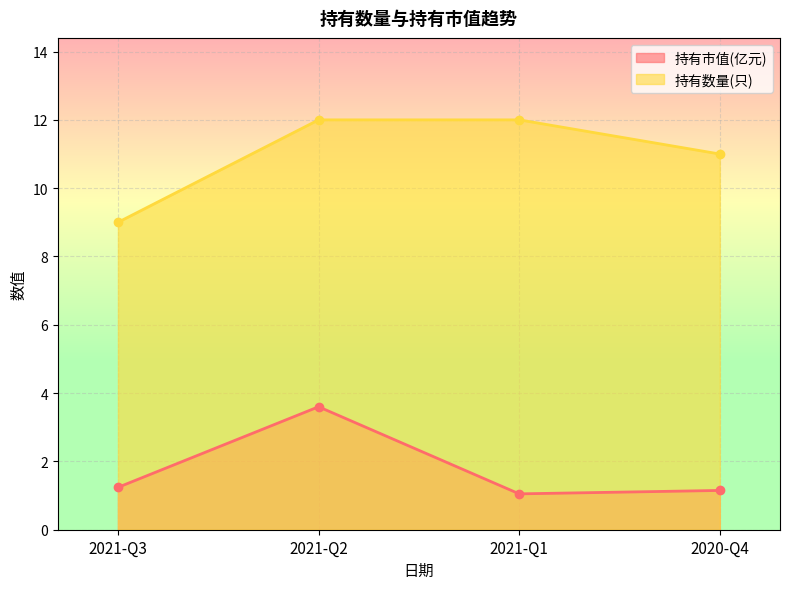

At how many categories does at least one series exceed 7?

4